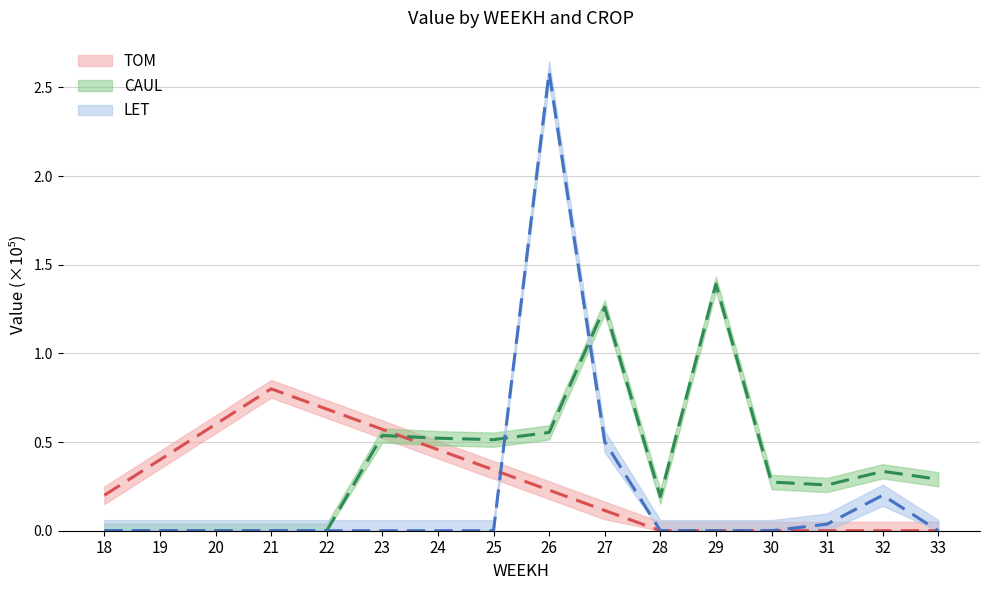

Reading right to left, list all the values displayed in this chart.

TOM: 33=0.0	32=0.0	31=0.0	30=0.0	29=0.0	28=0.0	27=0.1	26=0.2	25=0.3	24=0.5	23=0.6	22=0.7	21=0.8	20=0.6	19=0.4	18=0.2
CAUL: 33=0.3	32=0.3	31=0.3	30=0.3	29=1.4	28=0.2	27=1.3	26=0.6	25=0.5	24=0.5	23=0.5	22=0.0	21=0.0	20=0.0	19=0.0	18=0.0
LET: 33=0.0	32=0.2	31=0.0	30=0.0	29=0.0	28=0.0	27=0.5	26=2.6	25=0.0	24=0.0	23=0.0	22=0.0	21=0.0	20=0.0	19=0.0	18=0.0